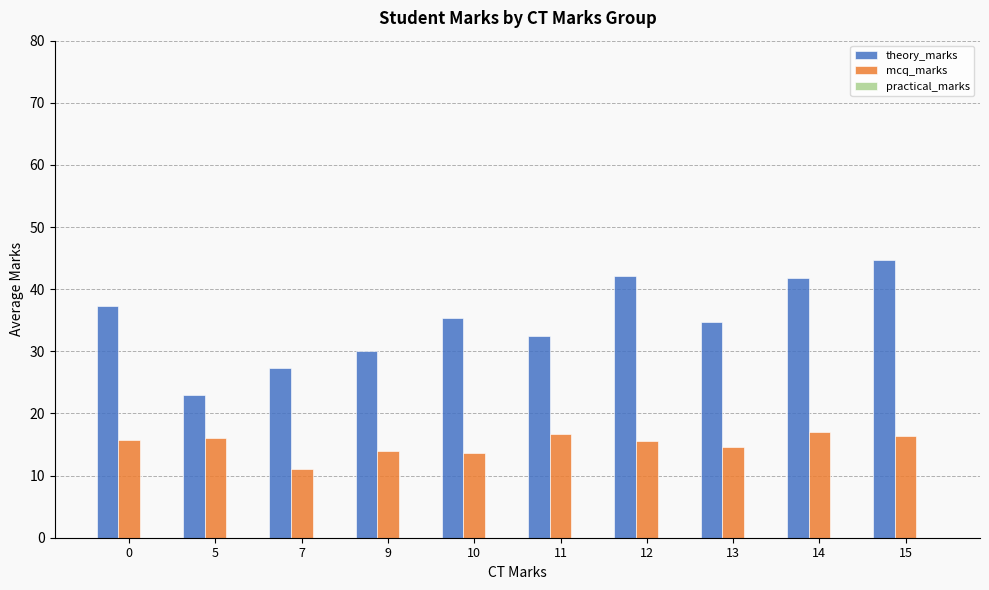

What is the total value across all series at 9?

44.0